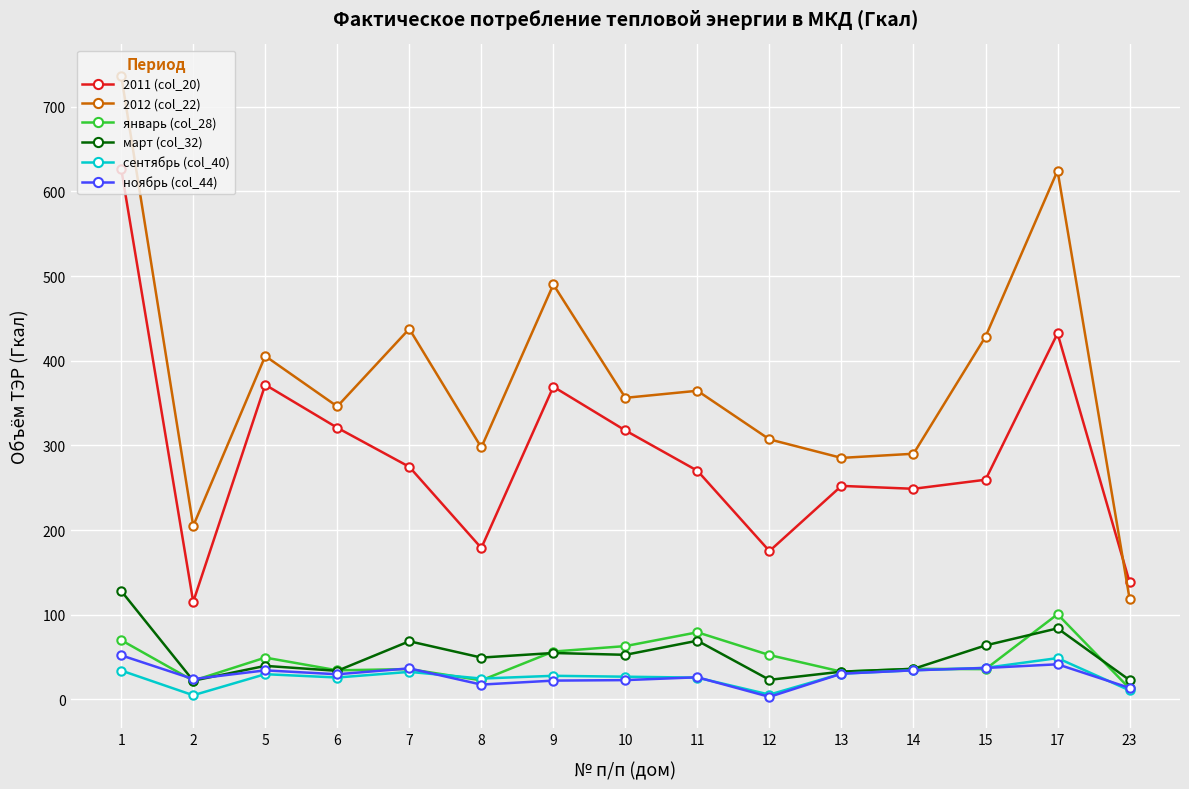

At which category does январь (col_28) reach its first local valley?

2